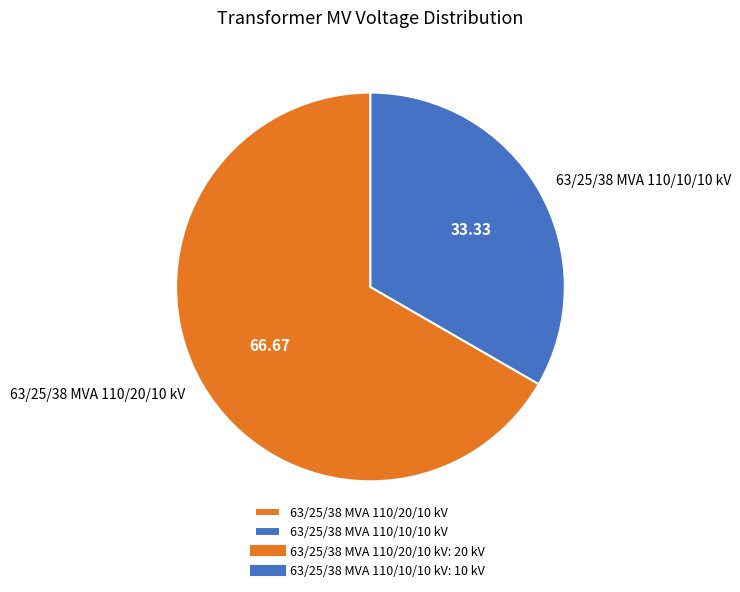

Which slice is the largest?

63/25/38 MVA 110/20/10 kV